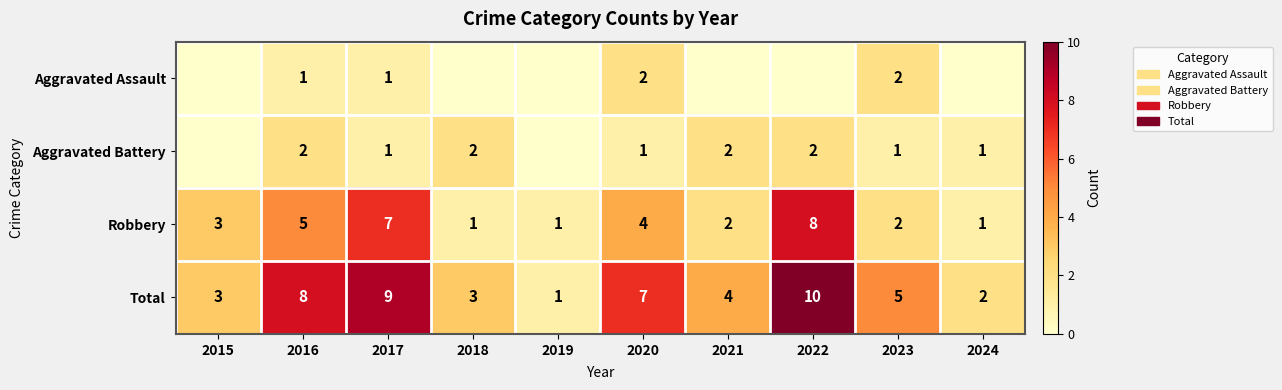

Count the Robbery values in the range 1 to 5.

8